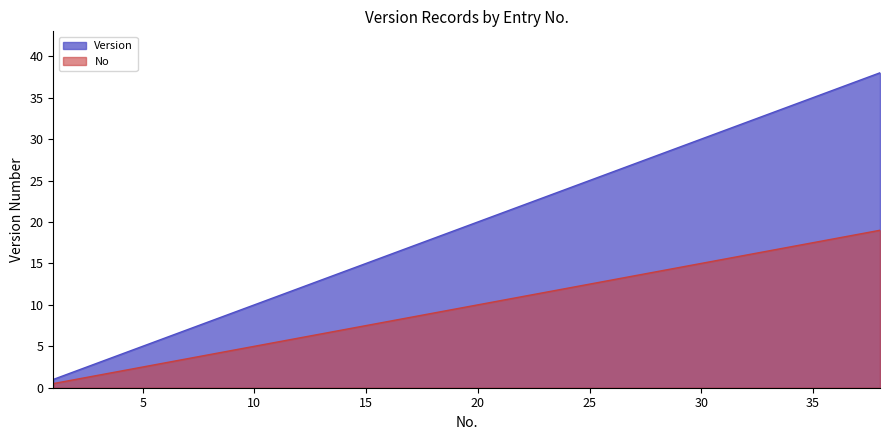

Reading left to right, what are all the values shown in this chart?

Version: 1=1.0	2=2.0	3=3.0	4=4.0	5=5.0	6=6.0	7=7.0	8=8.0	9=9.0	10=10.0	11=11.0	12=12.0	13=13.0	14=14.0	15=15.0	16=16.0	17=17.0	18=18.0	19=19.0	20=20.0	21=21.0	22=22.0	23=23.0	24=24.0	25=25.0	26=26.0	27=27.0	28=28.0	29=29.0	30=30.0	31=31.0	32=32.0	33=33.0	34=34.0	35=35.0	36=36.0	37=37.0	38=38.0
No: 1=0.5	2=1.0	3=1.5	4=2.0	5=2.5	6=3.0	7=3.5	8=4.0	9=4.5	10=5.0	11=5.5	12=6.0	13=6.5	14=7.0	15=7.5	16=8.0	17=8.5	18=9.0	19=9.5	20=10.0	21=10.5	22=11.0	23=11.5	24=12.0	25=12.5	26=13.0	27=13.5	28=14.0	29=14.5	30=15.0	31=15.5	32=16.0	33=16.5	34=17.0	35=17.5	36=18.0	37=18.5	38=19.0